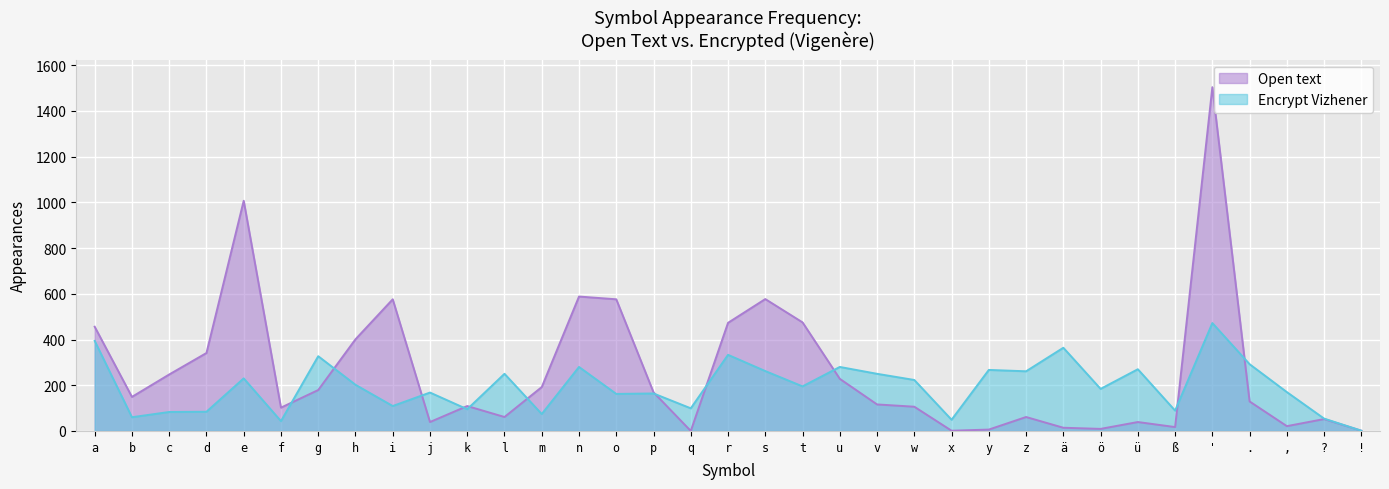

At which category does the chart reach its peak across all series?

'